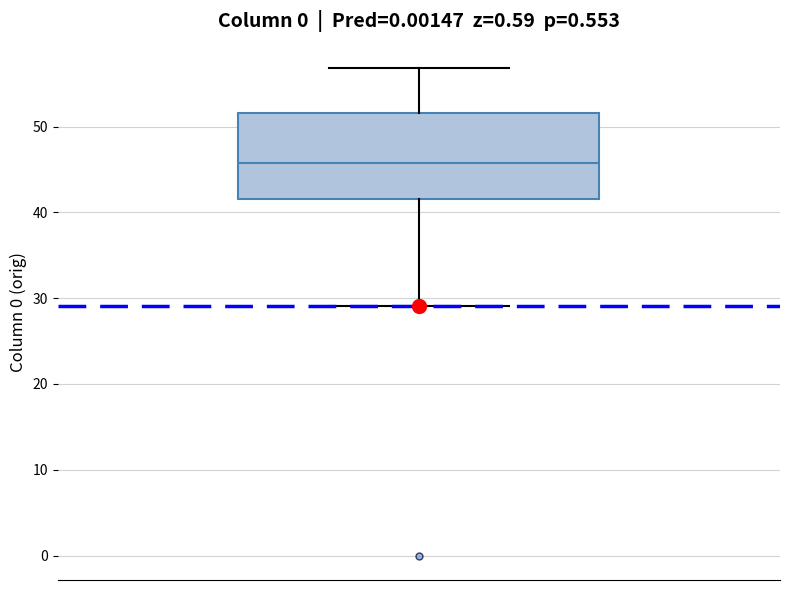

Where does the upper whisker of the box end on the y-axis? The values are not printed on the chart, so give them approximately, as read against the axis.

57